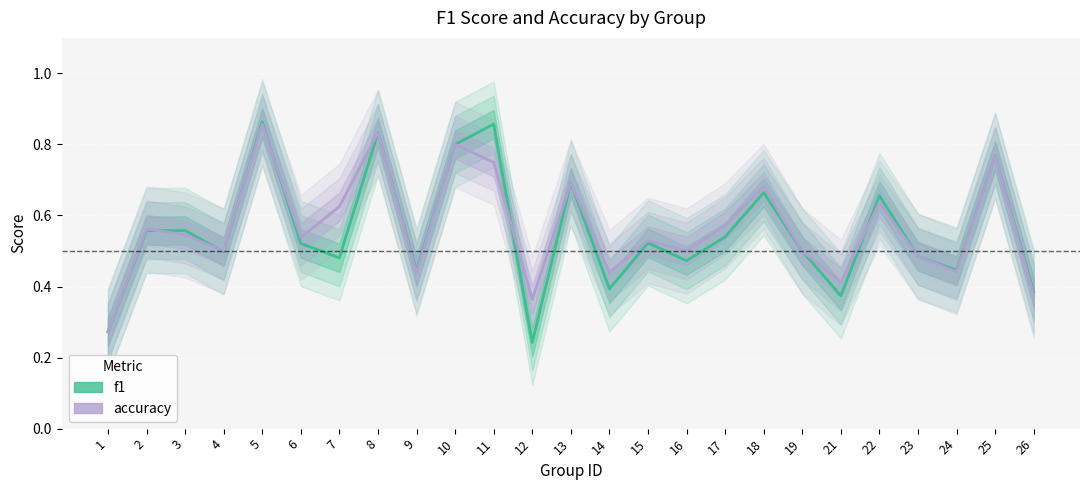

At which label is accuracy closest to 0?

1